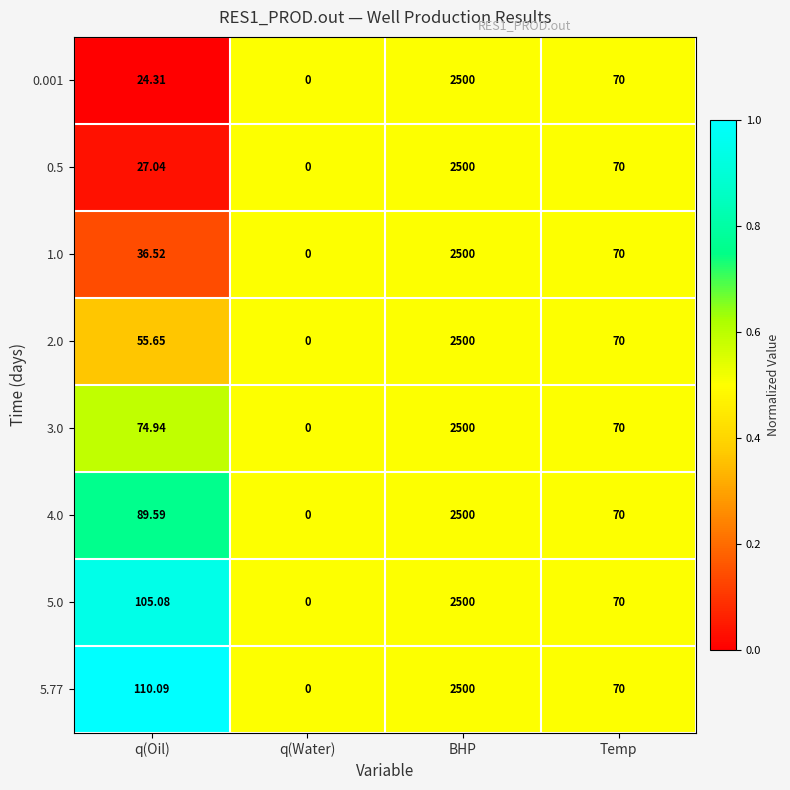

Which label corresponds to the smallest value in the chart?

q(Water)